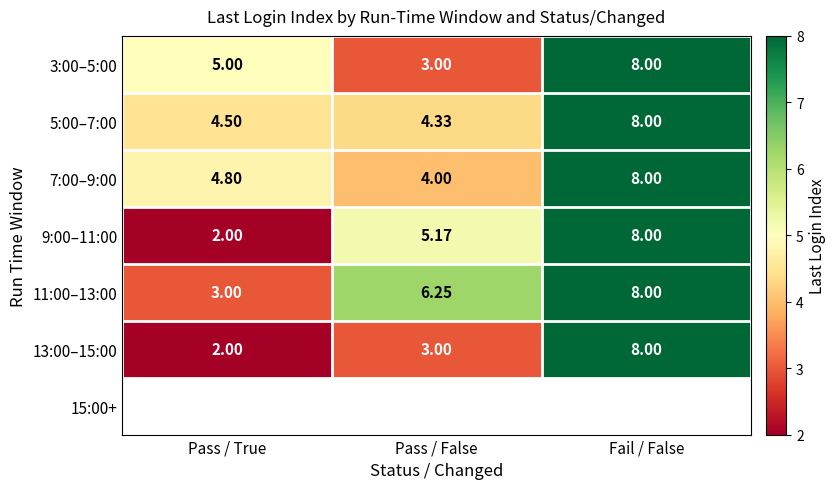

The 13:00–15:00 series shows 0.9 at Pass / True. True or false?

False